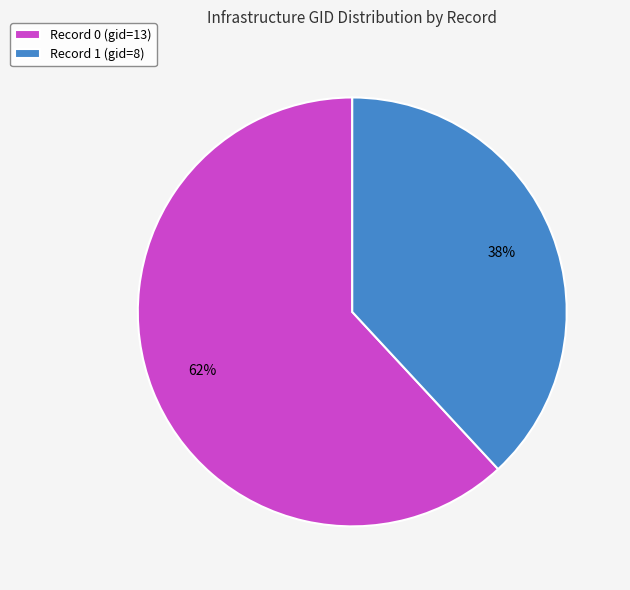

To the nearest percent, what is the difference between the largest and smallest slice percentages?

24%